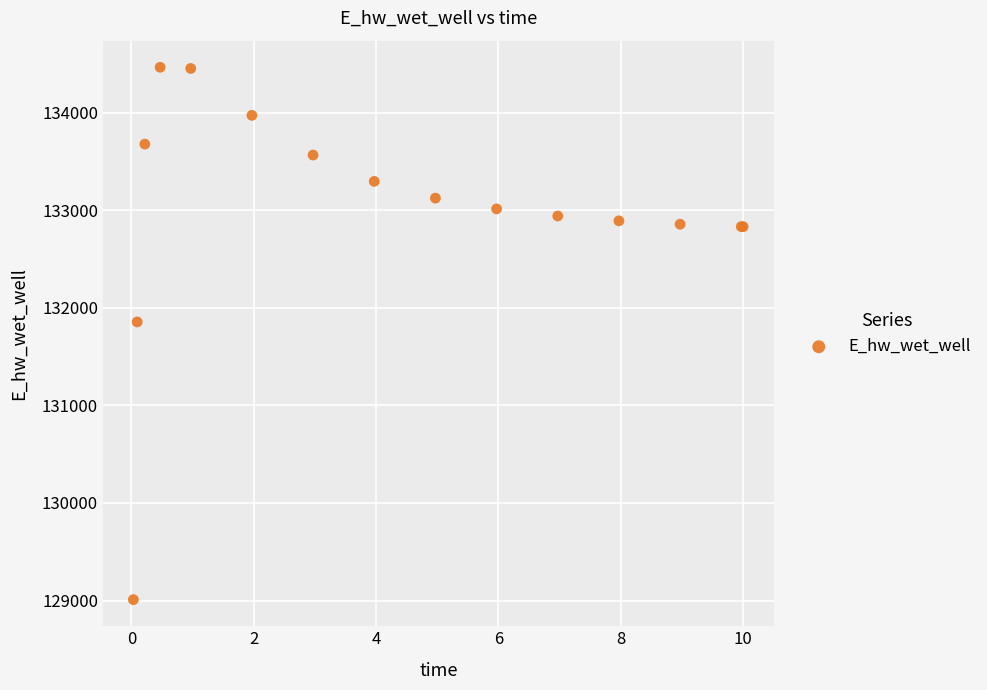

What Y value in the scatter plot is closest to 131737?

131855.6